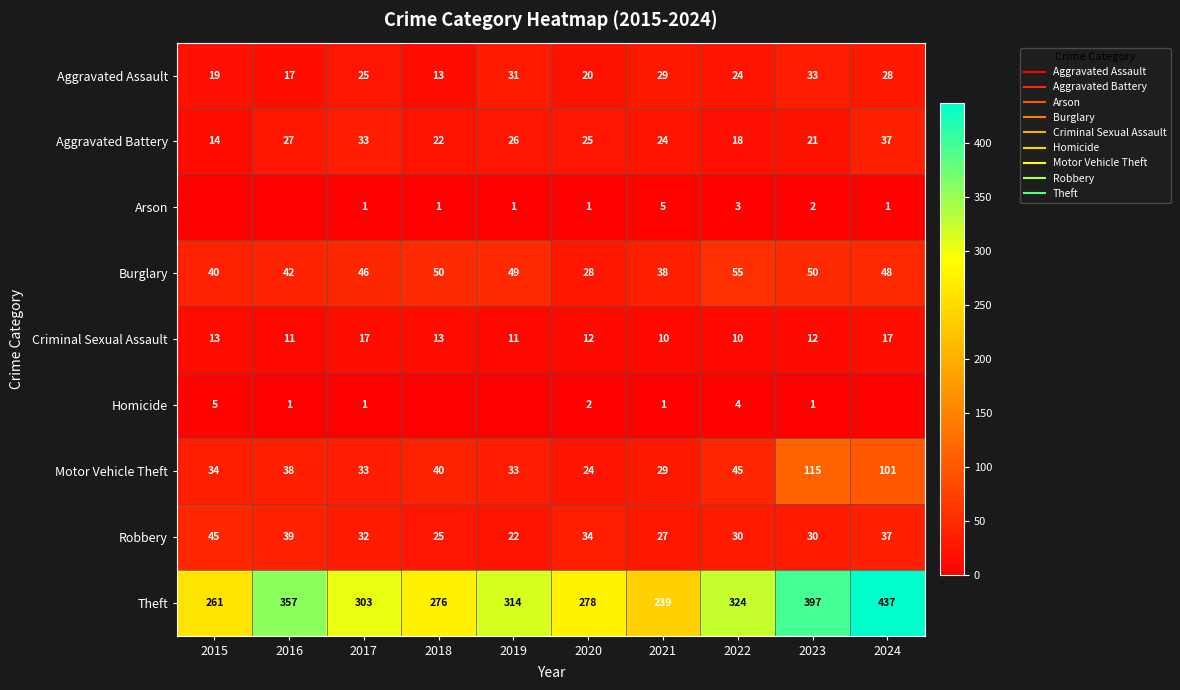

What is the difference between the maximum and minimum values in the Aggravated Battery series?

23